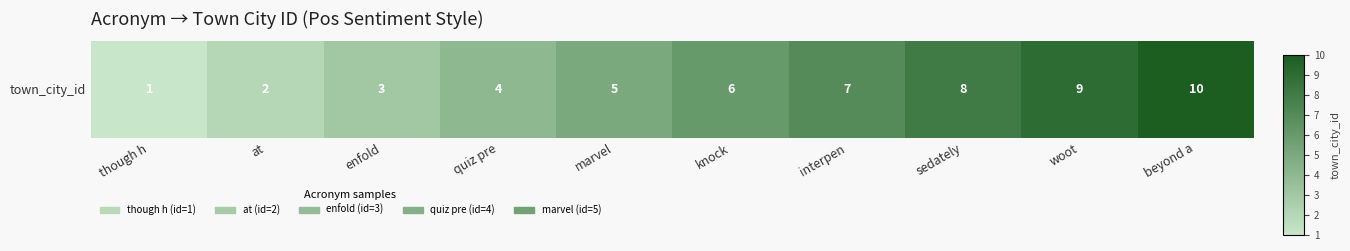

Reading right to left, transcribe all the data shown in this chart.

beyond a=10	woot=9	sedately=8	interpen=7	knock=6	marvel=5	quiz pre=4	enfold=3	at=2	though h=1